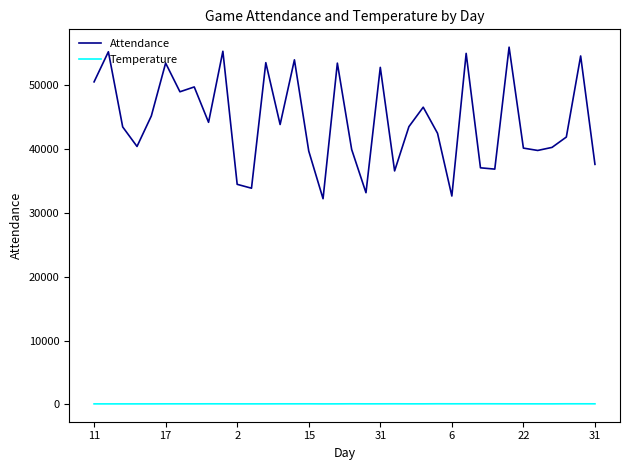

List the series in order of their overall mean, lowest first.

Temperature, Attendance